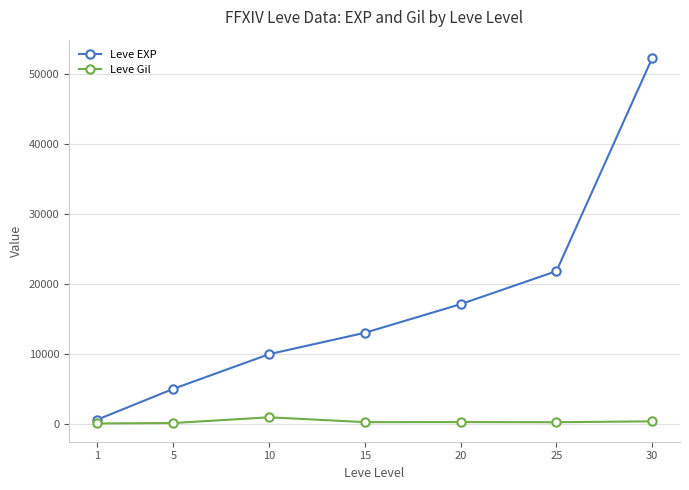

What is the value of the Leve Gil point at the 6th from the left?

287